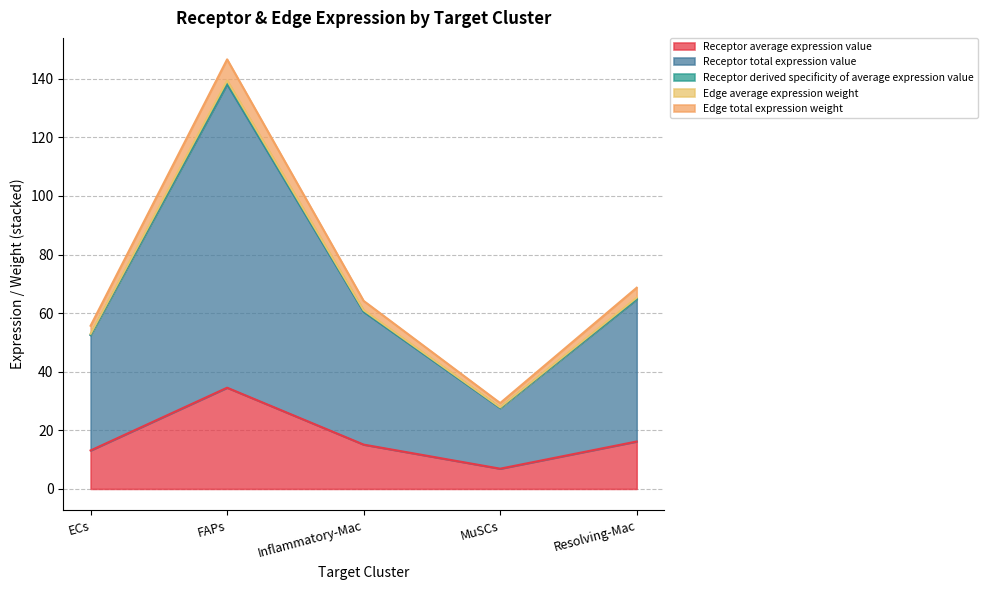

What is the highest value of the Receptor average expression value series?

34.5